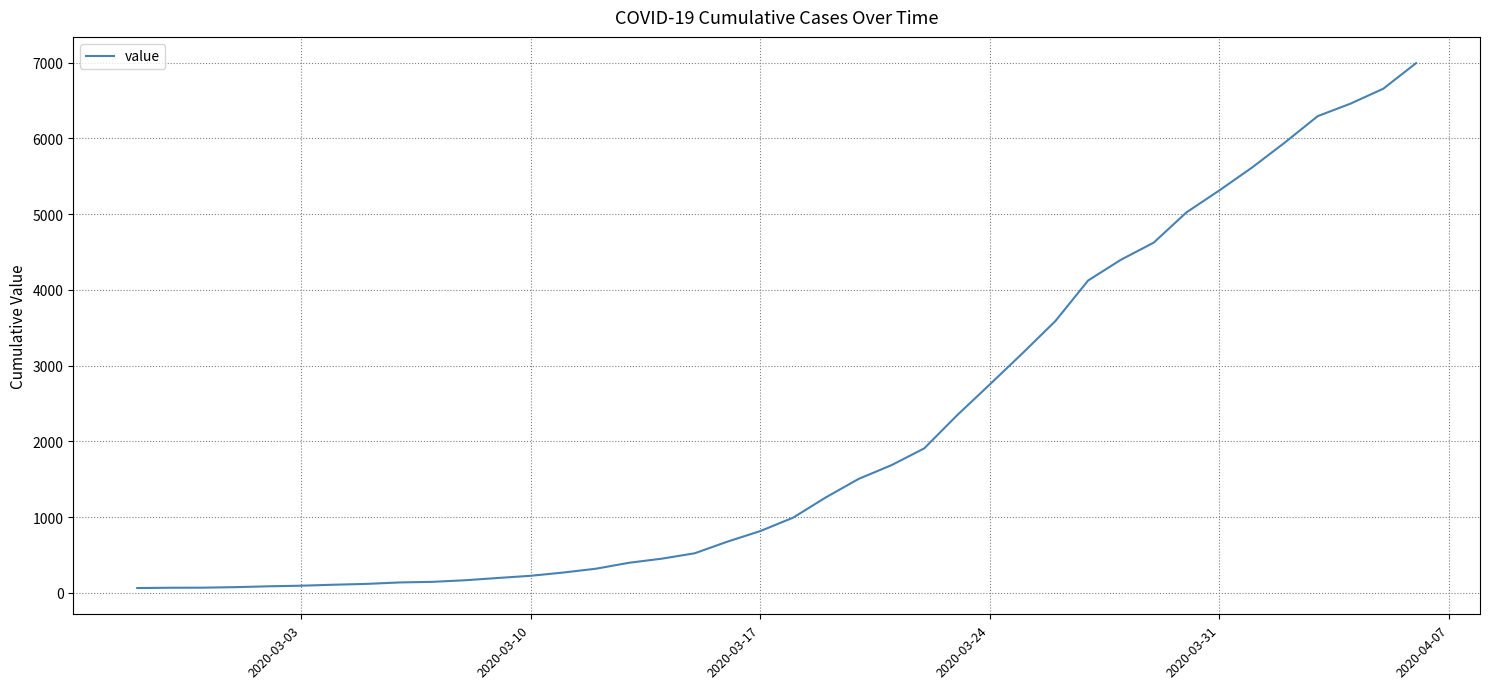

Count the number of categories in the chart.

40